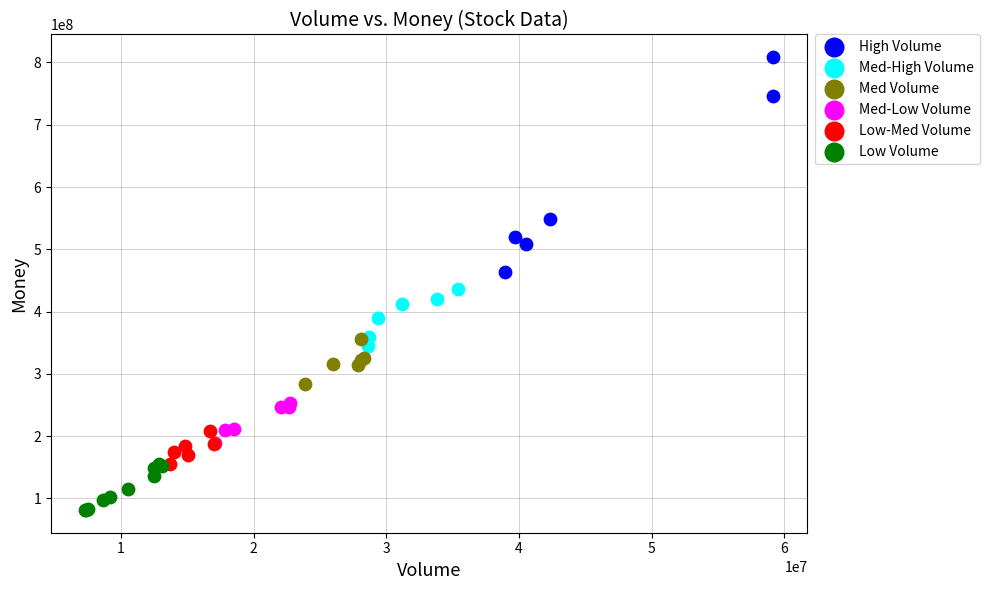

Which series reaches the maximum Y coordinate?

High Volume